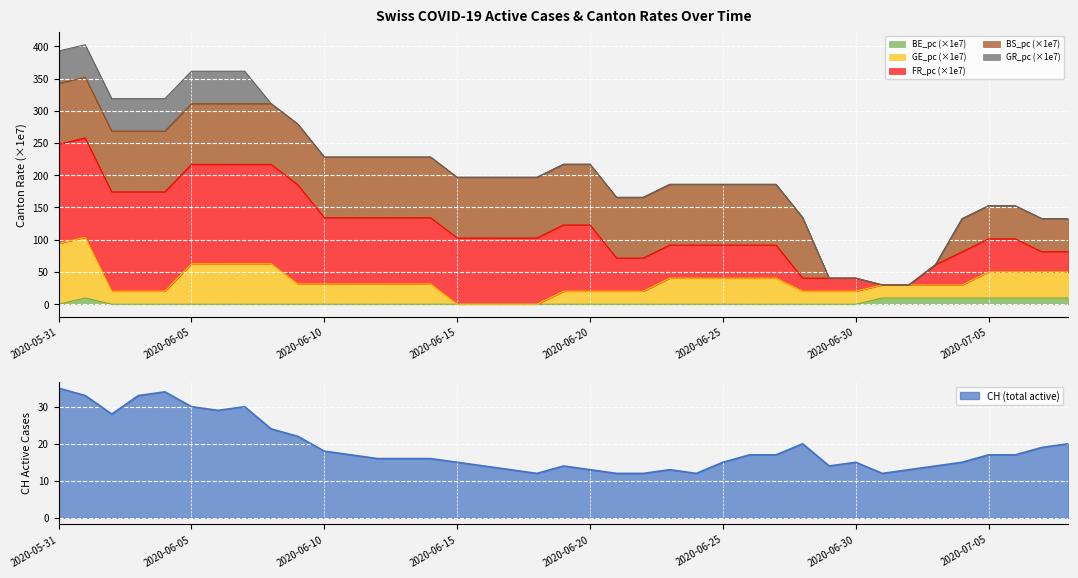

What is the maximum value for BE_pc (×1e7)?

9.7